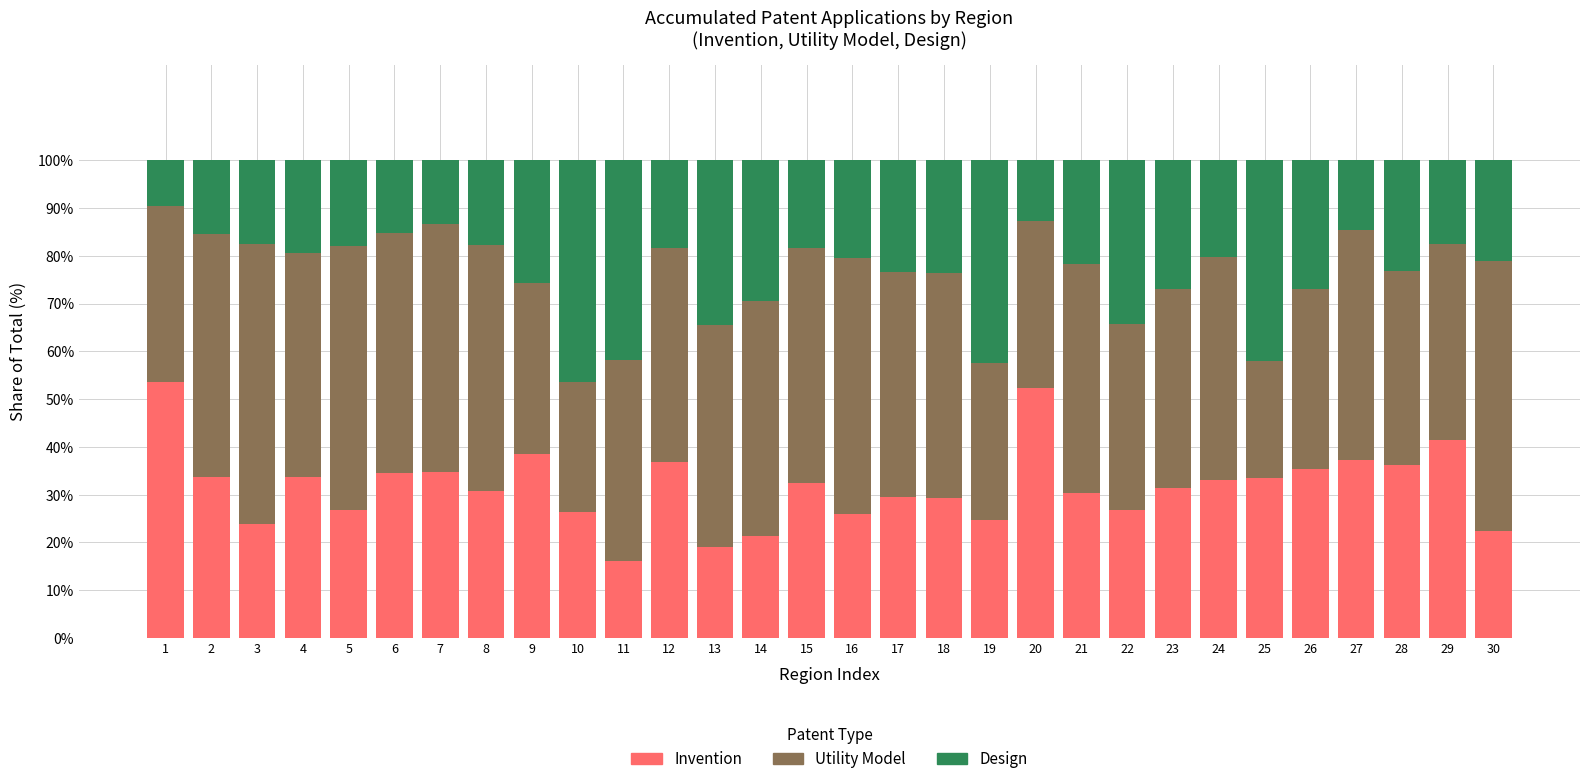

True or false: Invention has a value of 73.8 at 29.

False